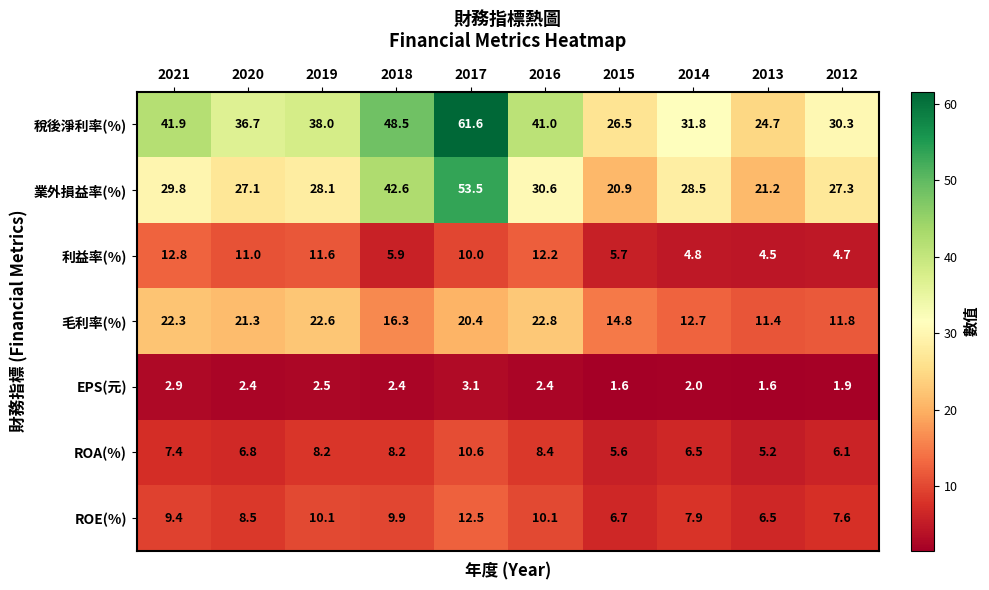

The EPS(元) series shows 2.4 at 2018. True or false?

True